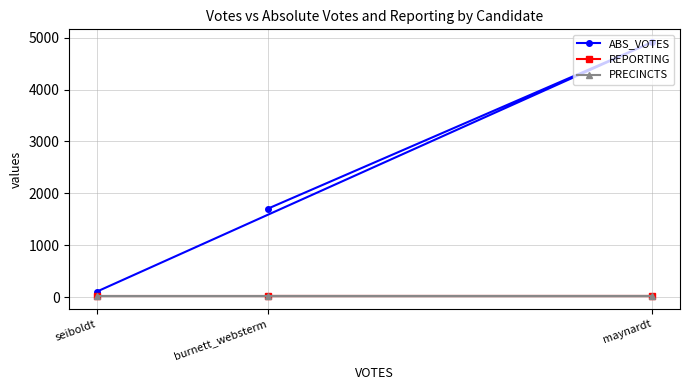

What is the approximate value of ABS_VOTES at maynardt, to the nearest 50?

4900